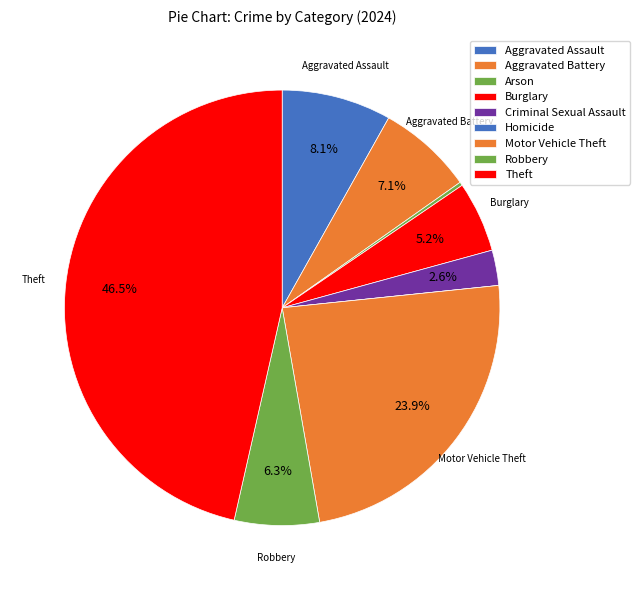

To the nearest percent, what portion does Criminal Sexual Assault represent?

3%